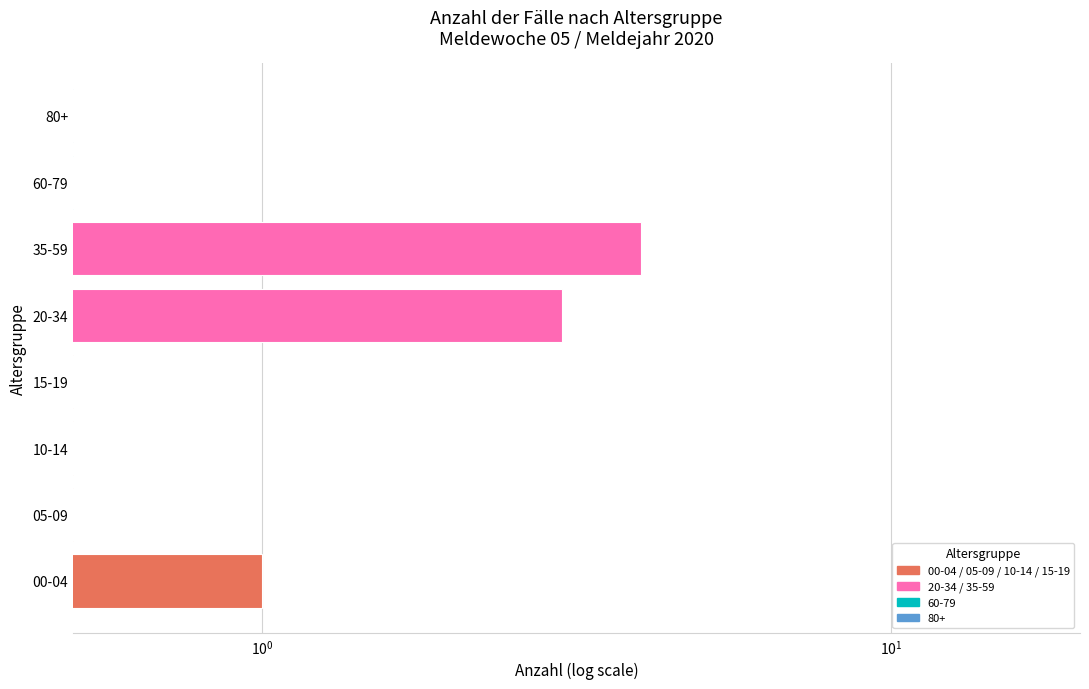

Is it true that the value at 10-14 is 0.7?

False